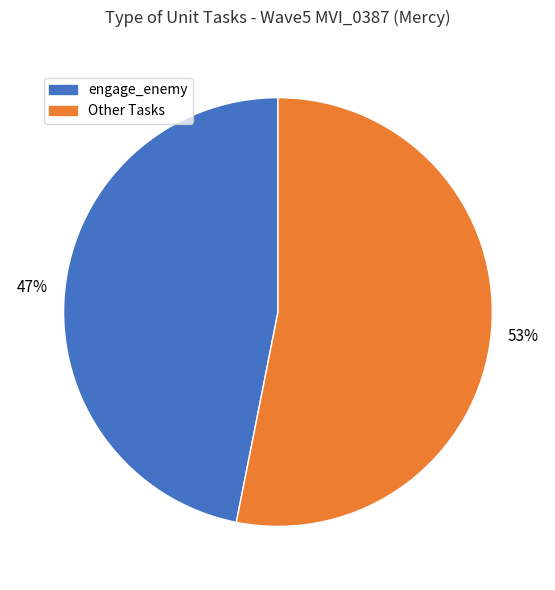

Is there a majority slice in this chart?

Yes